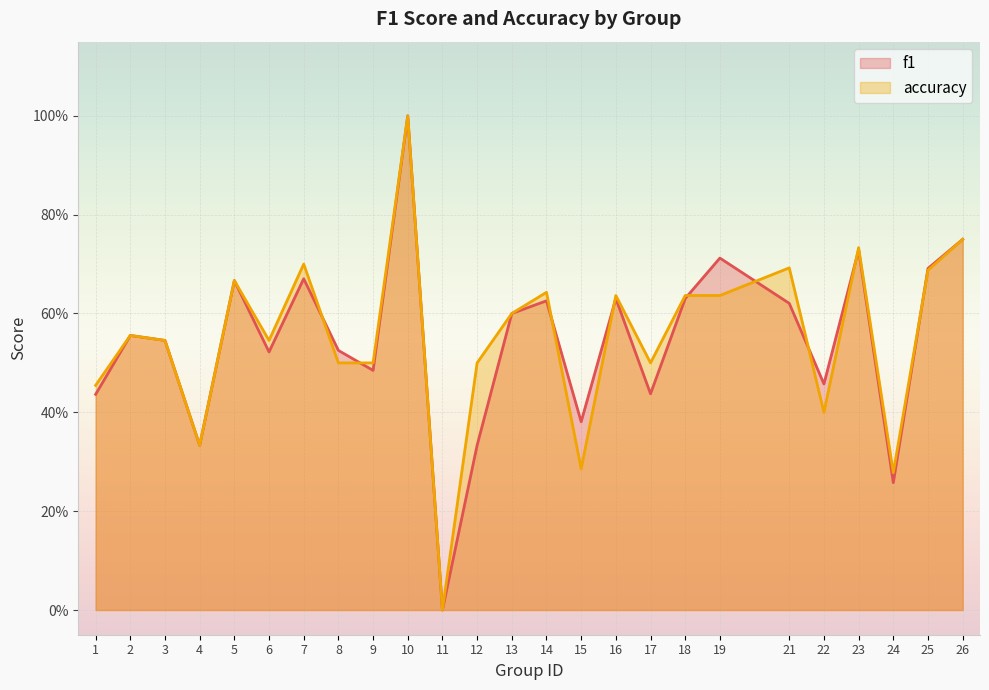

The accuracy series shows 0.6 at 14. True or false?

True